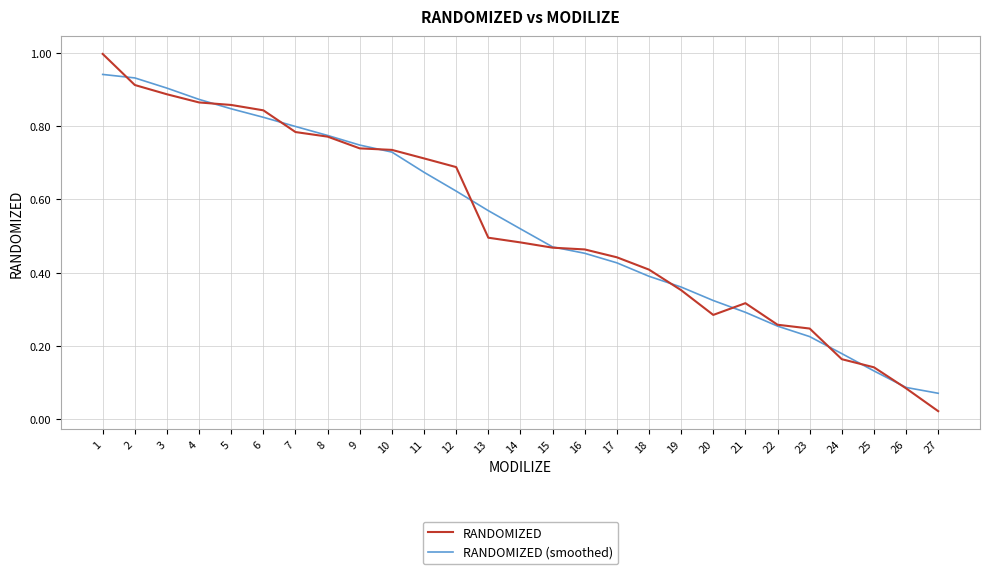

Which series has the largest range (max minus min)?

RANDOMIZED